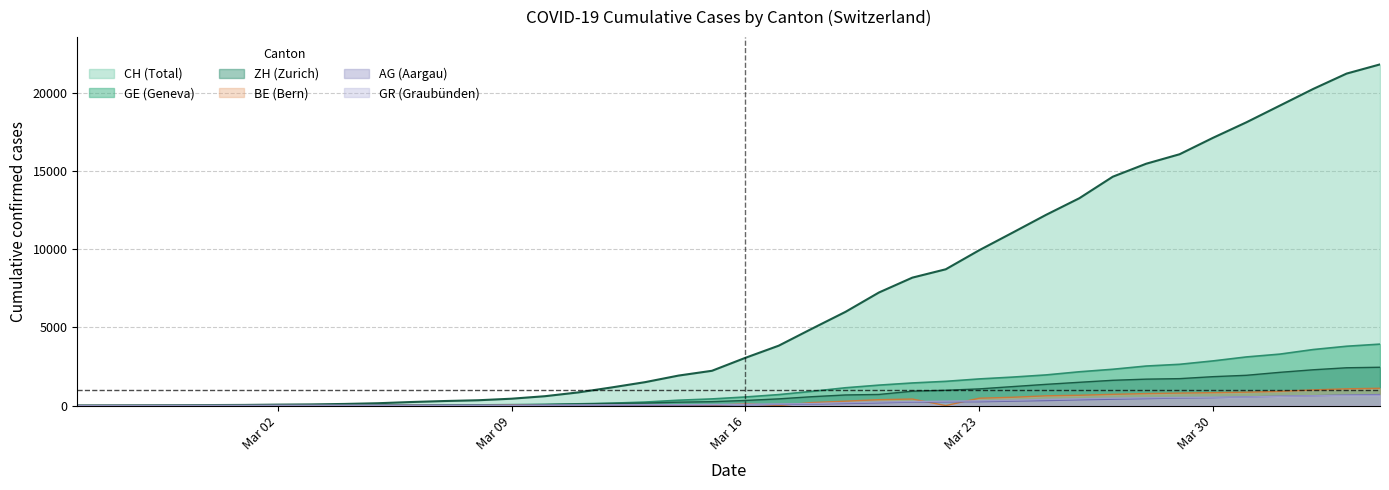

True or false: BE and CH intersect in this chart.

False